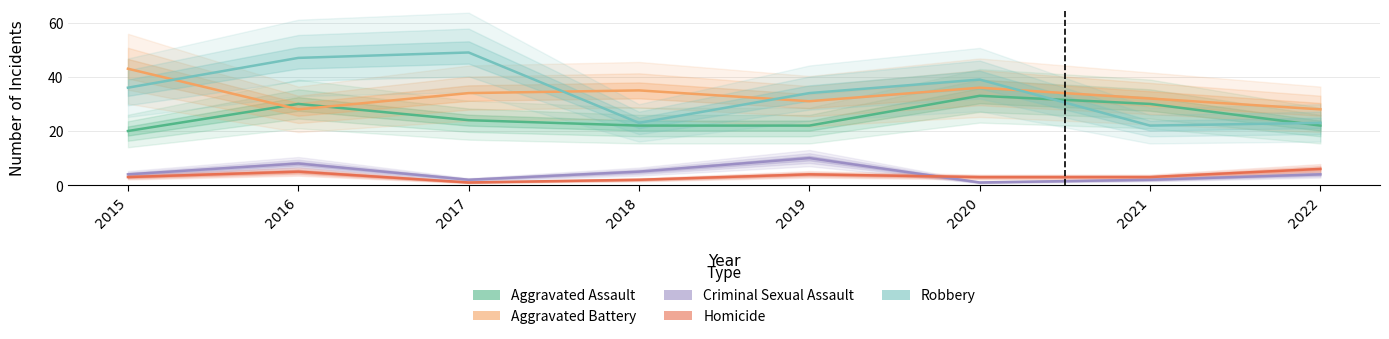

How many data points in Aggravated Assault are less than 24?

4